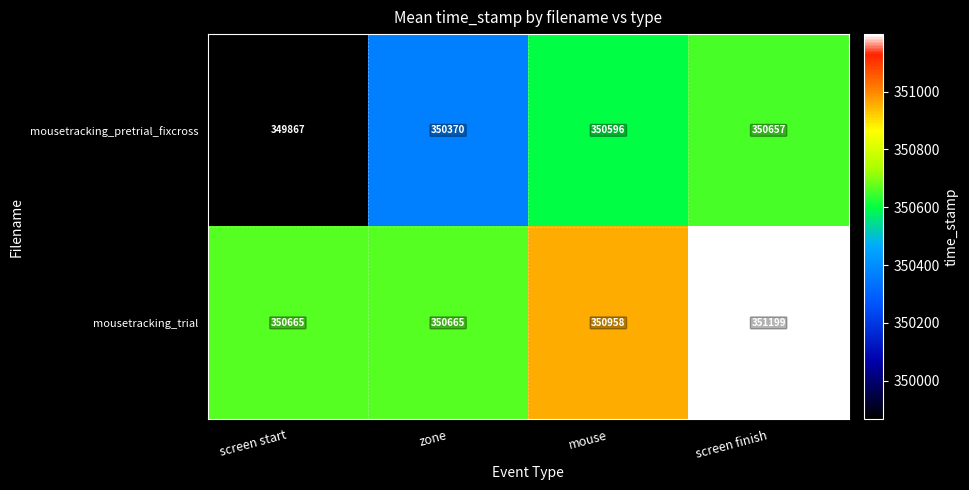

Count the number of data series in this chart.

2